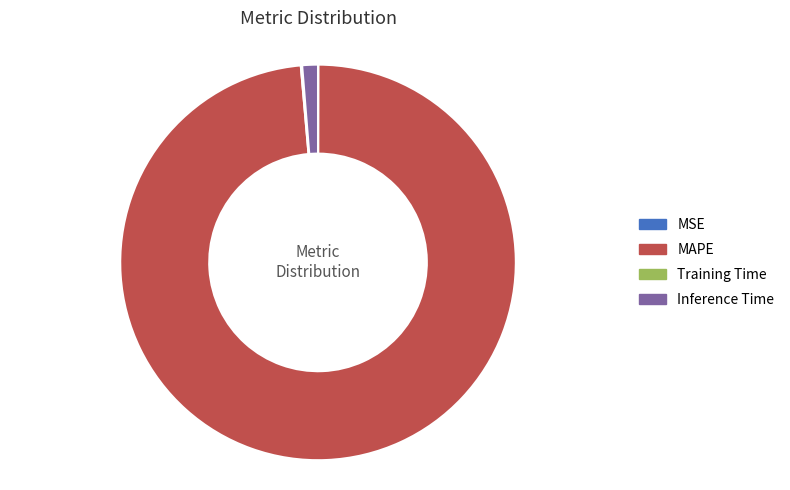

Is Inference Time the majority of the pie?

No